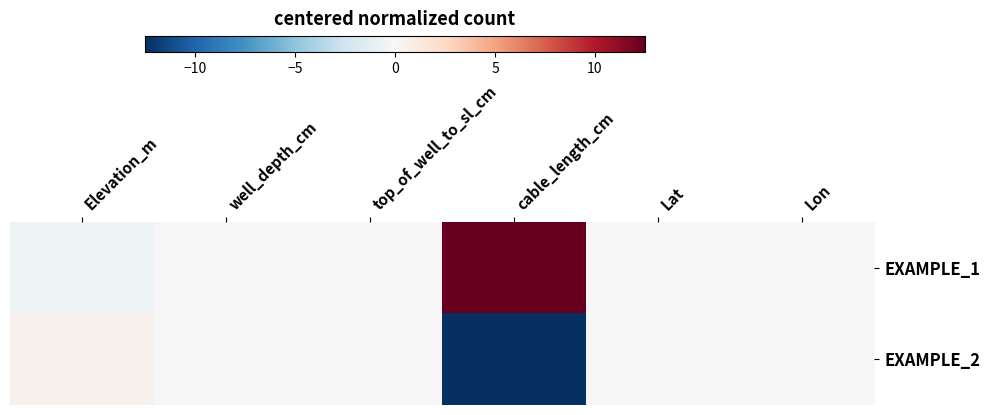

Reading right to left, list all the values displayed in this chart.

EXAMPLE_1: Lon=0.0	Lat=0.0	cable_length_cm=12.5	top_of_well_to_sl_cm=0.0	well_depth_cm=0.0	Elevation_m=-0.5
EXAMPLE_2: Lon=-0.0	Lat=-0.0	cable_length_cm=-12.5	top_of_well_to_sl_cm=0.0	well_depth_cm=0.0	Elevation_m=0.5